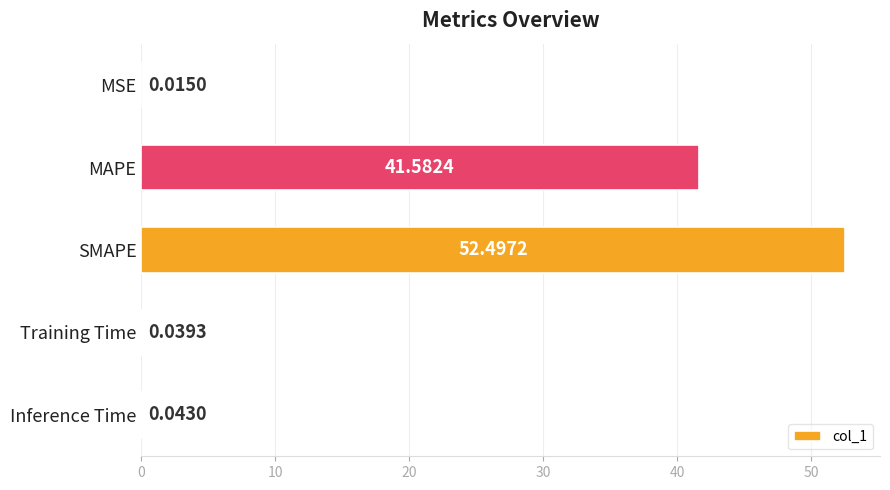

Where is the data nearest to the value 26?

MAPE